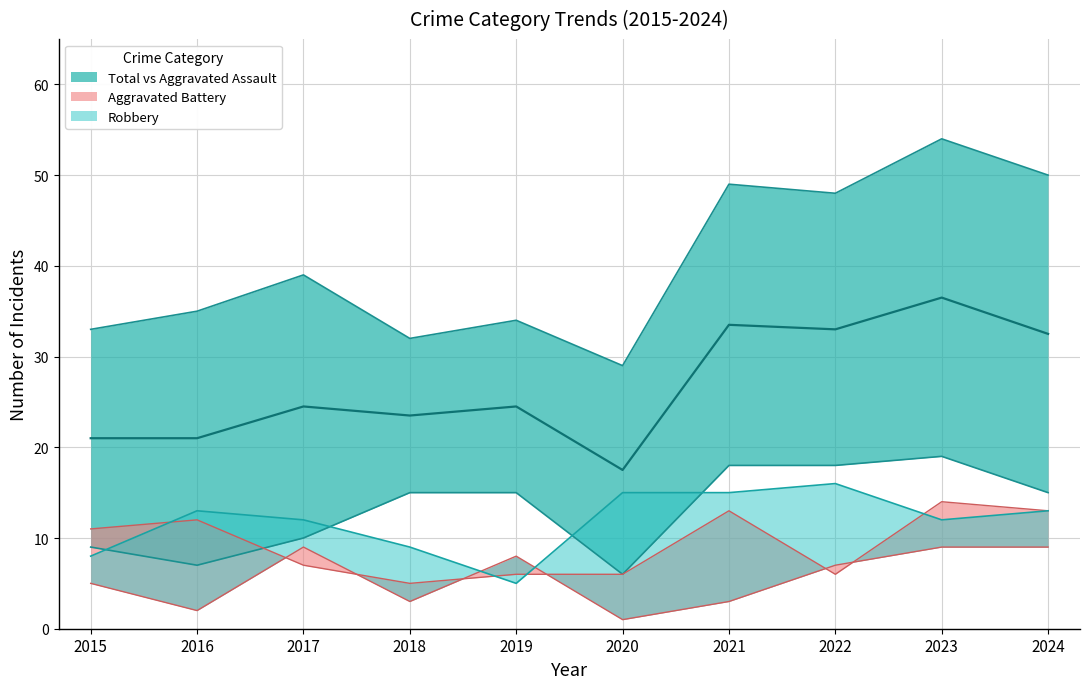

Reading left to right, extract all data points from this chart.

Aggravated Assault: 9	7	10	15	15	6	18	18	19	15
Aggravated Battery: 11	12	7	5	6	6	13	6	14	13
Criminal Sexual Assault: 5	2	9	3	8	1	3	7	9	9
Robbery: 8	13	12	9	5	15	15	16	12	13
Total: 33	35	39	32	34	29	49	48	54	50